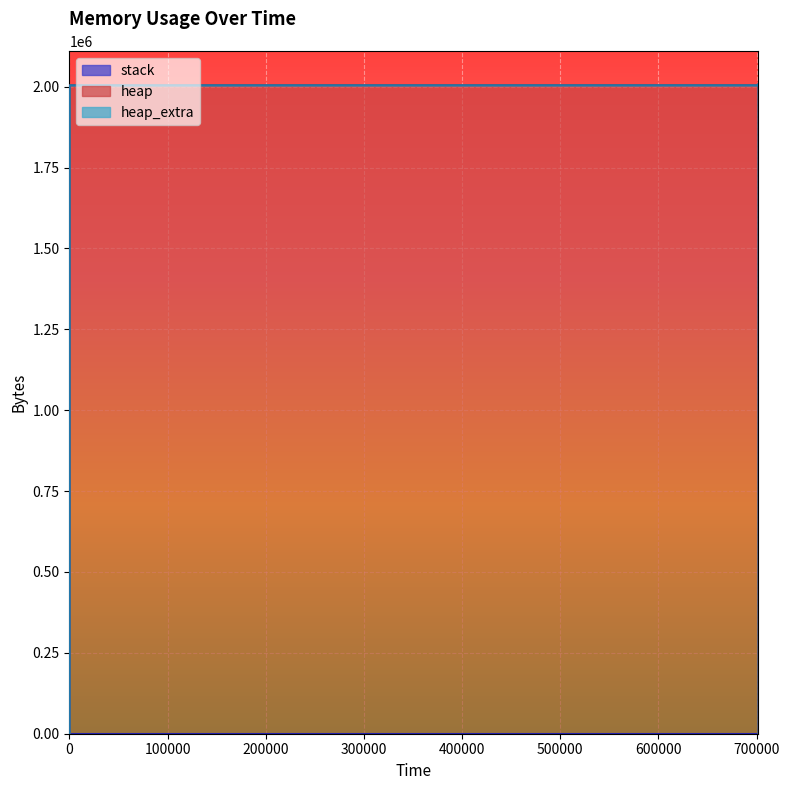

What is the total value across all series at 701885?

2005176